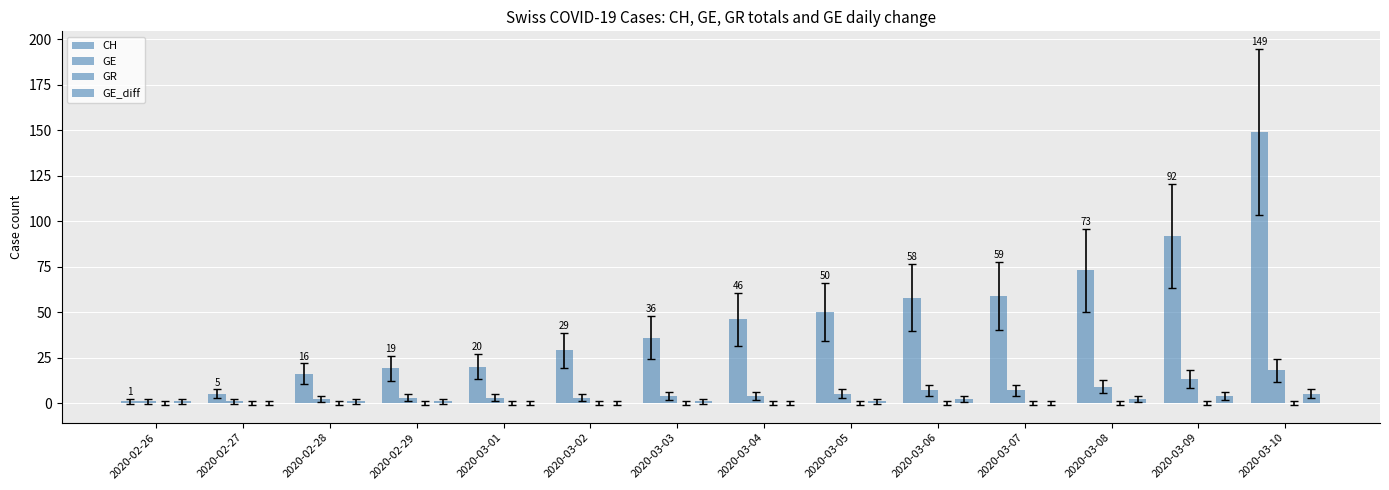

Between 2020-03-04 and 2020-03-06, which series saw the biggest shift?

CH